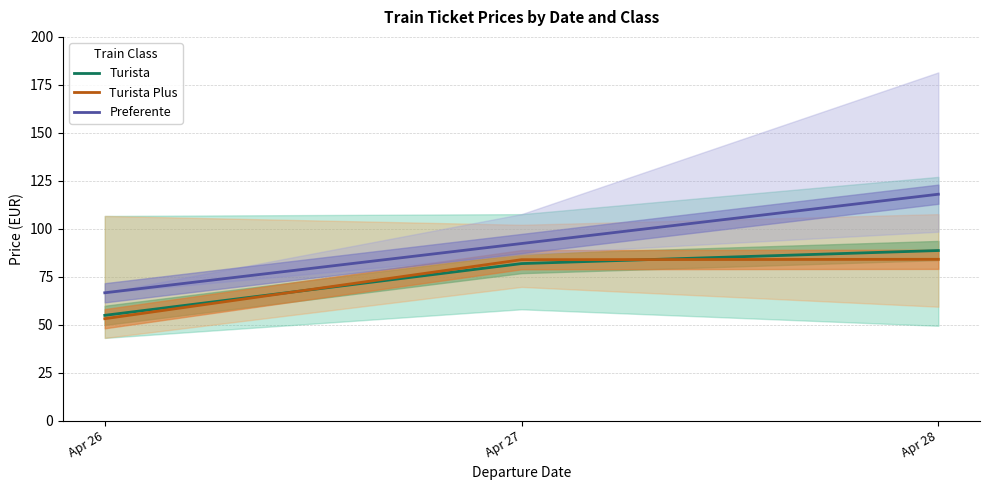

Is this an area chart (filled region under the line)?

No